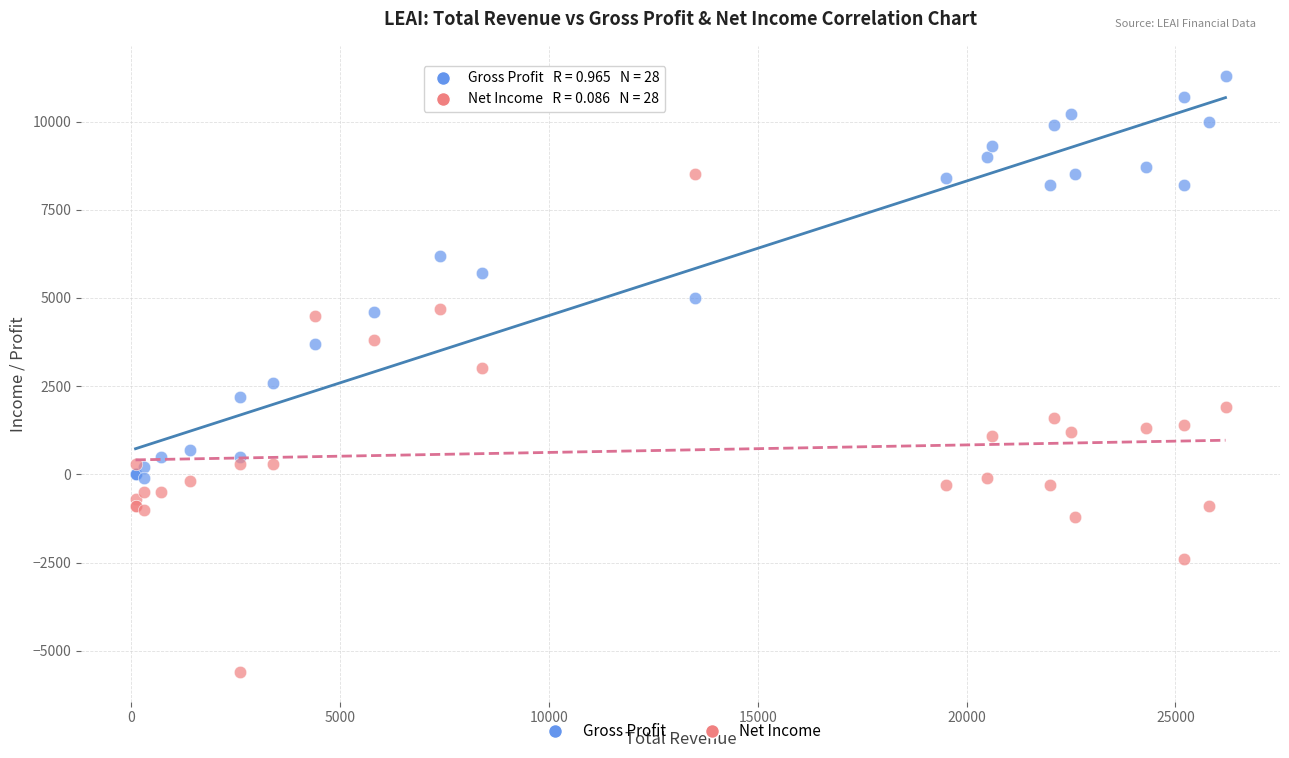

Which series contains the highest Y value?

Gross Profit